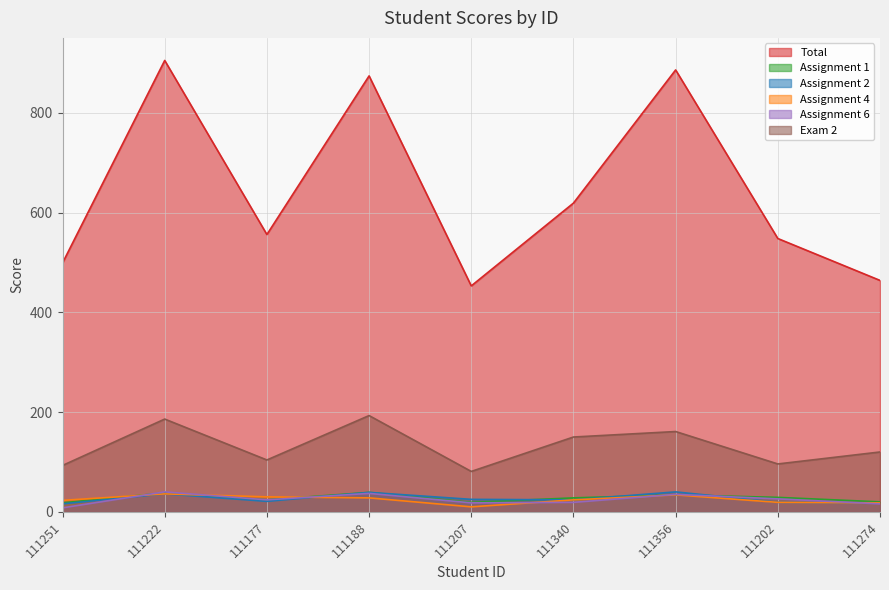

Reading left to right, transcribe all the data shown in this chart.

Total: 499	905	556	874	453	619	886	548	464
Assignment 1: 18	38	24	39	19	28	34	29	20
Assignment 2: 16	36	21	39	25	24	40	19	18
Assignment 4: 23	36	30	28	10	24	34	19	18
Assignment 6: 8	40	24	37	18	19	35	26	16
Exam 2: 93	186	104	193	81	150	161	96	120